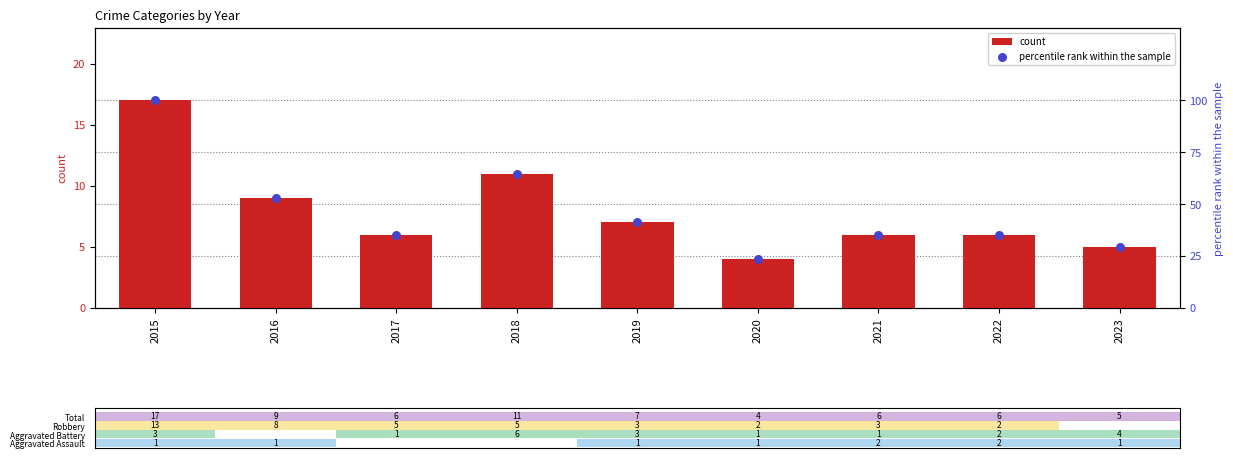

What are all the series names shown in the legend?

count, percentile rank within the sample